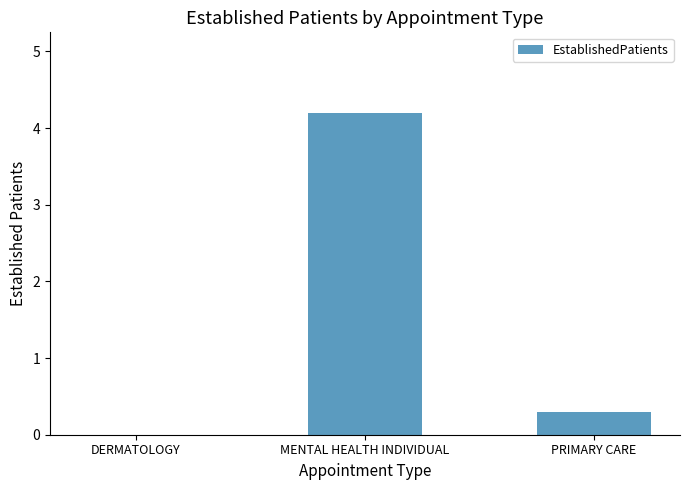

Is it true that the value at MENTAL HEALTH INDIVIDUAL is 1.7?

False